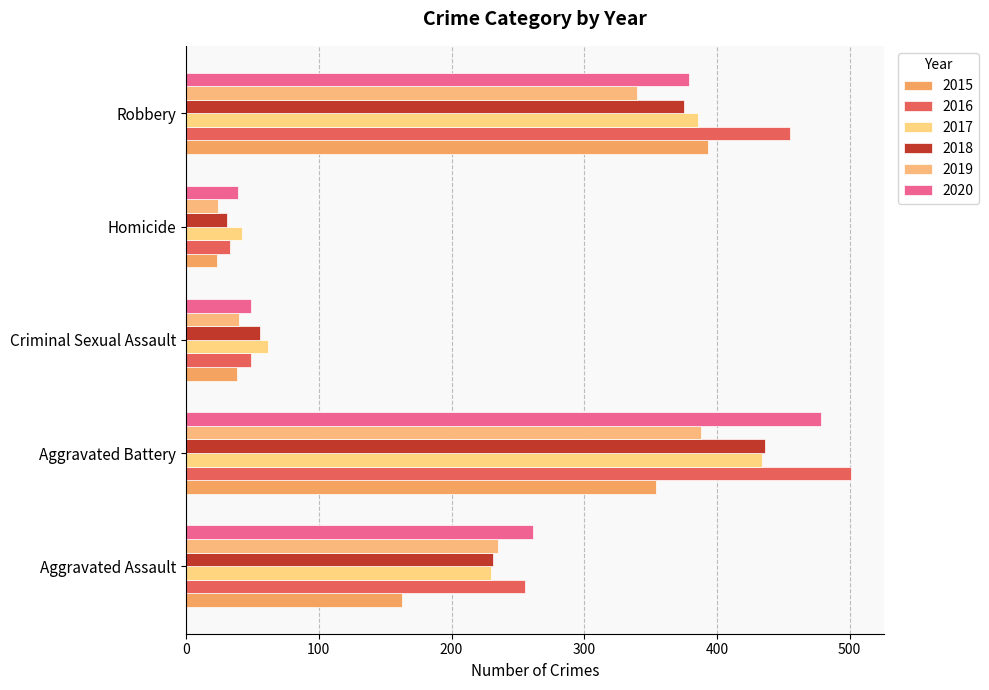

What is the difference between the 2019 values at Aggravated Assault and Criminal Sexual Assault?

195